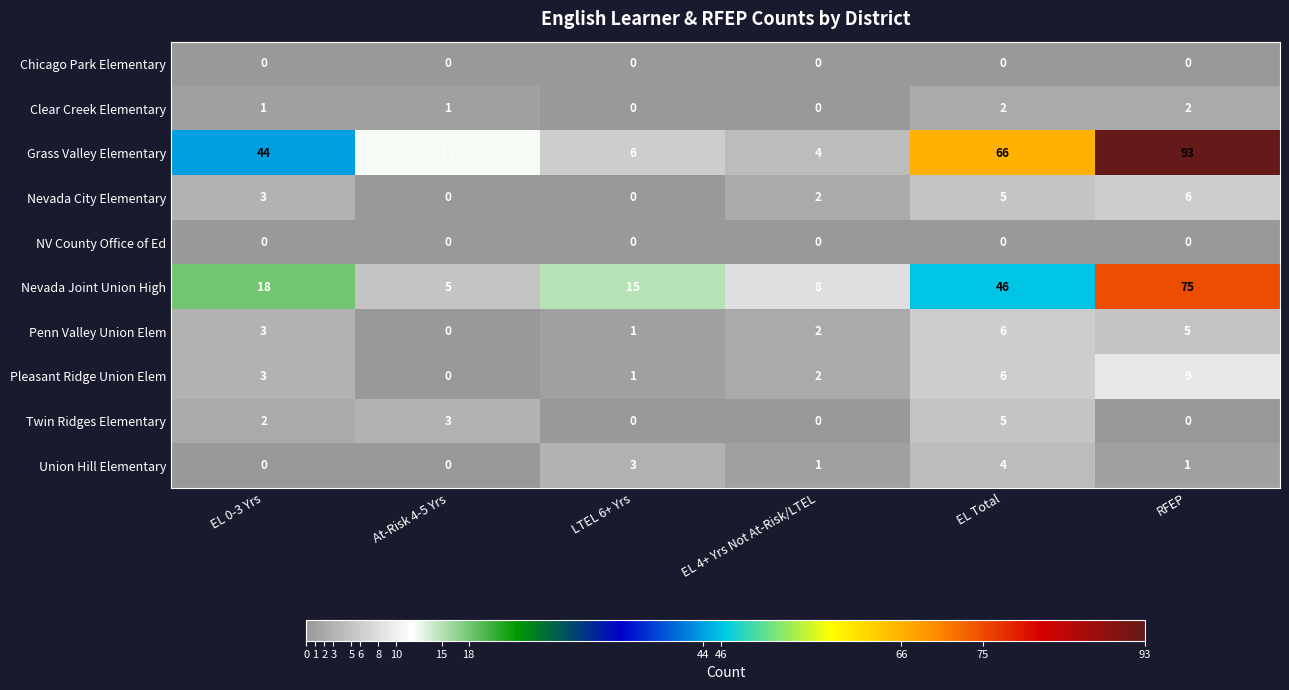

What value does the Penn Valley Union Elem series have at RFEP?

5